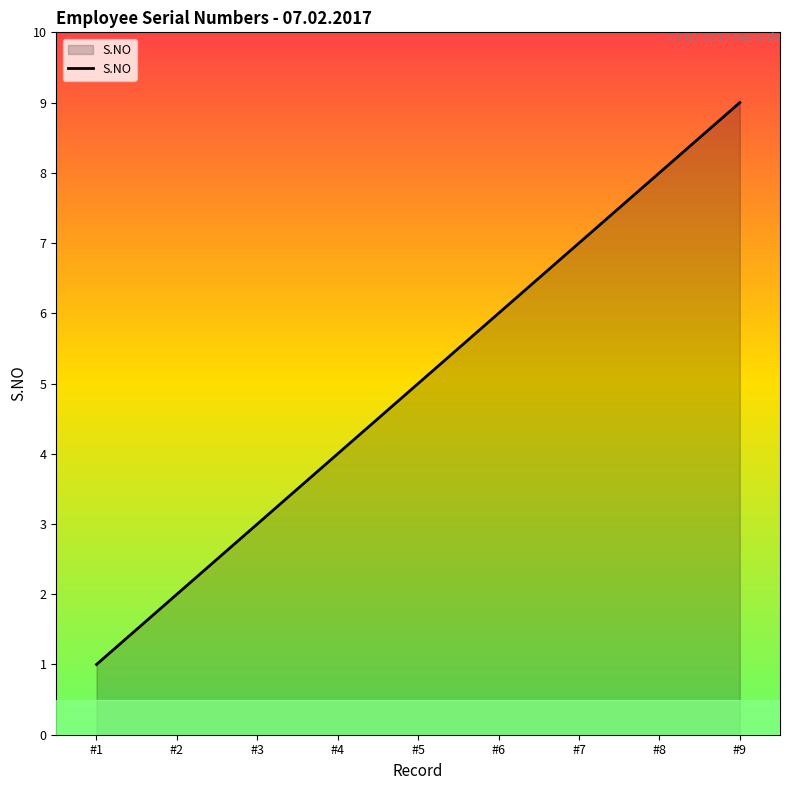

What is the difference between the maximum and minimum values?

8